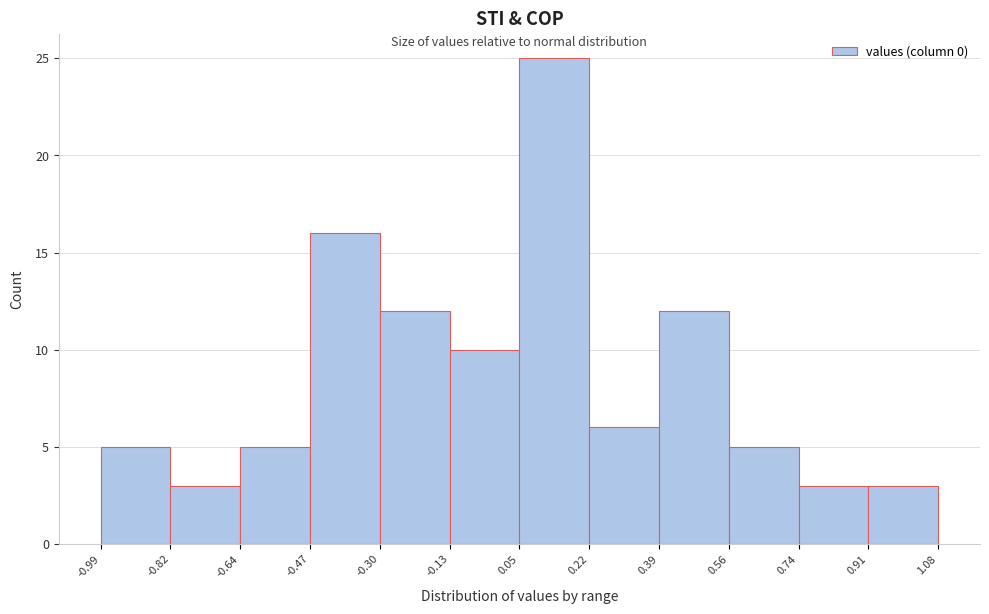

What is the height of the bar covering 0.05 to 0.22 on the x-axis? The values are not printed on the chart, so give them approximately, as read against the axis.

25